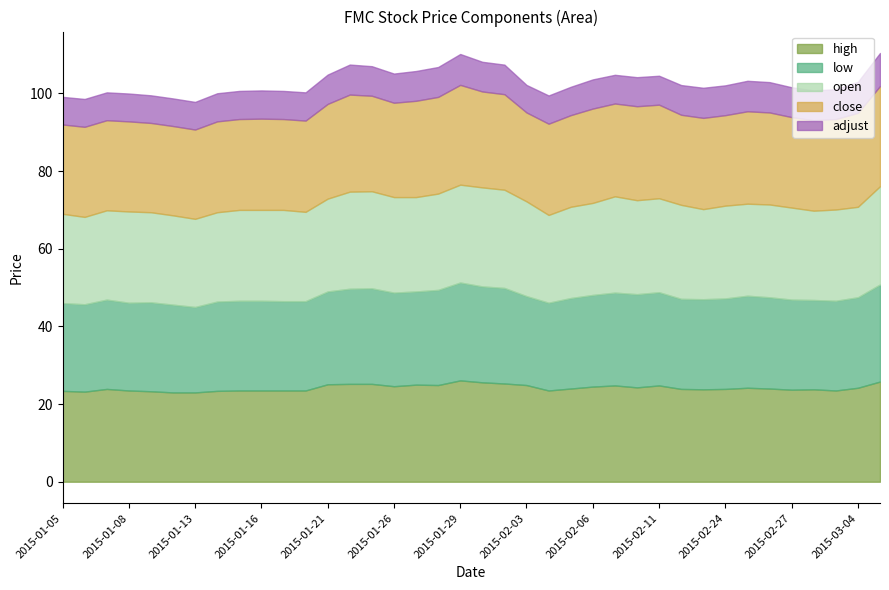

What is the difference between the close values at 2015-03-05 and 2015-02-05?

2.2